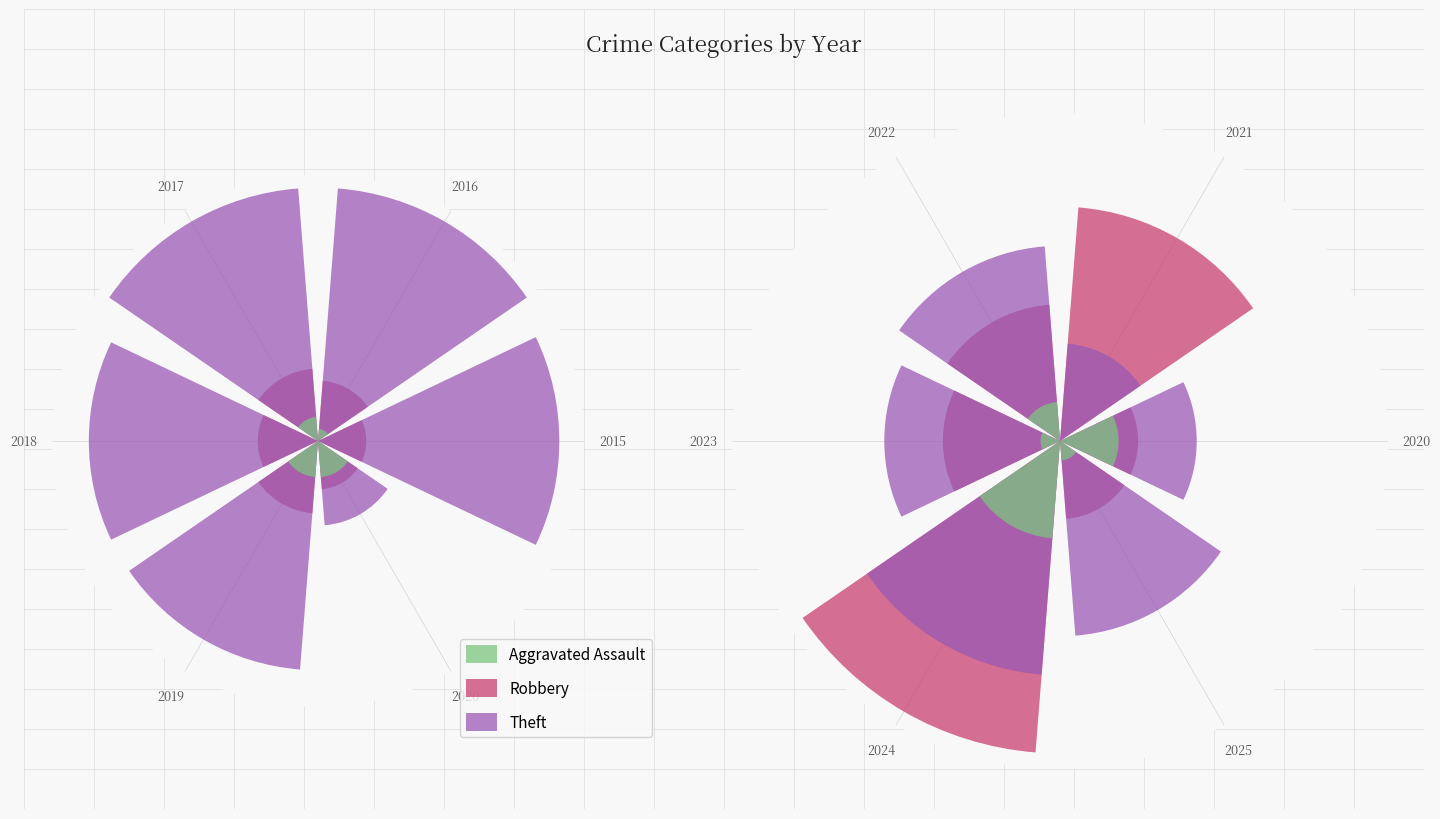

What is the sum of all Robbery values?

49